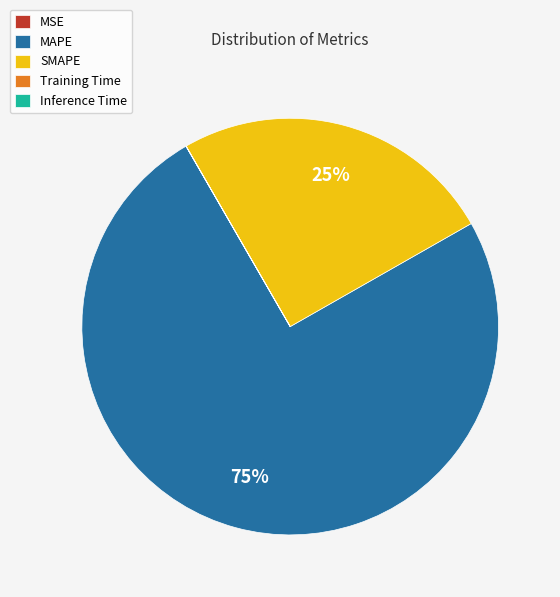

The MAPE slice represents 69% of the pie. True or false?

False